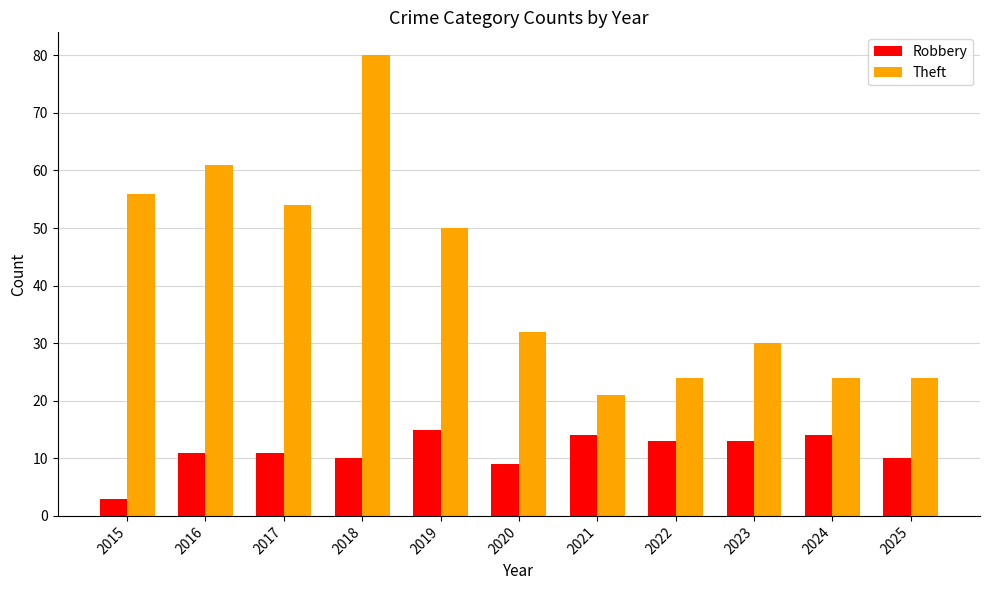

Is the value of Robbery at 2025 greater than the value of Theft at 2020?

No